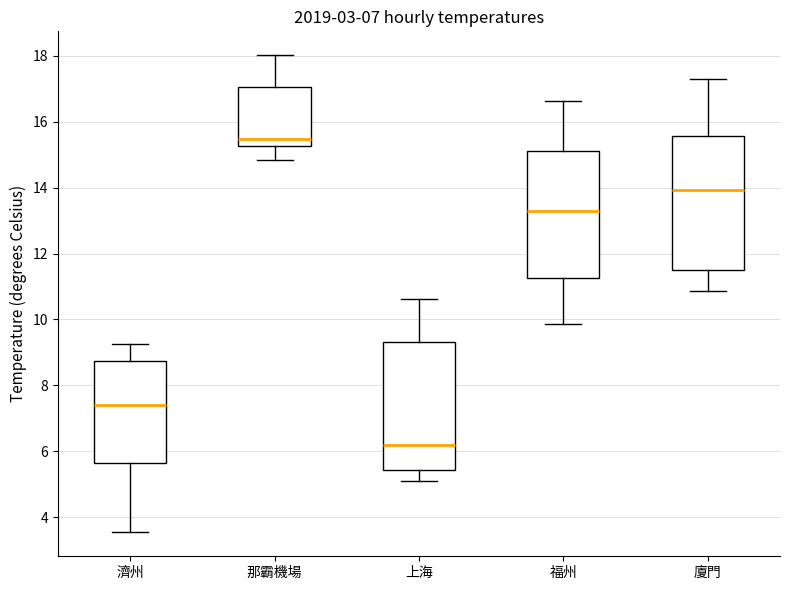

Comparing the boxes themselves (not the whiskers), which one is the tallest?

廈門